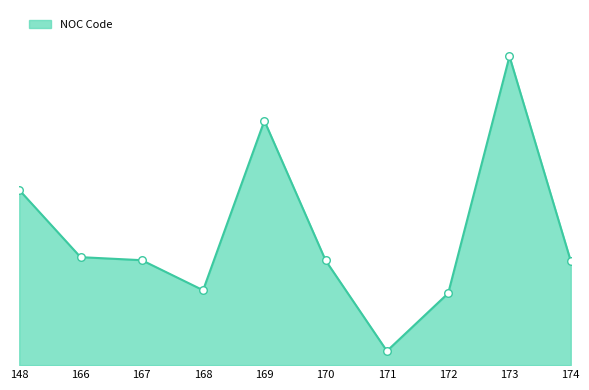

Between 169 and 173, which is larger?

173